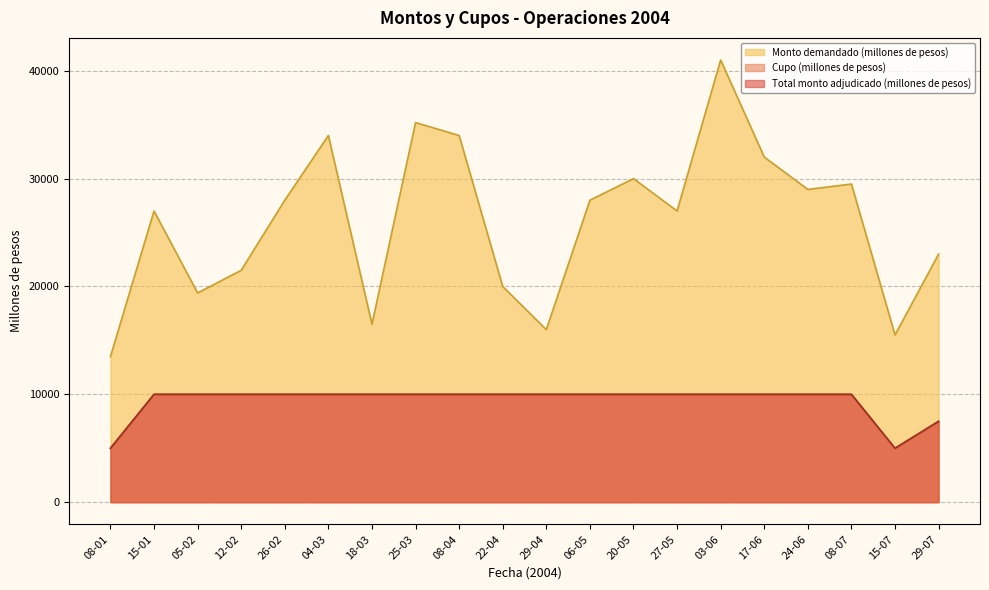

Read the Cupo (millones de pesos) value at 27-05, to the nearest 100.

10000